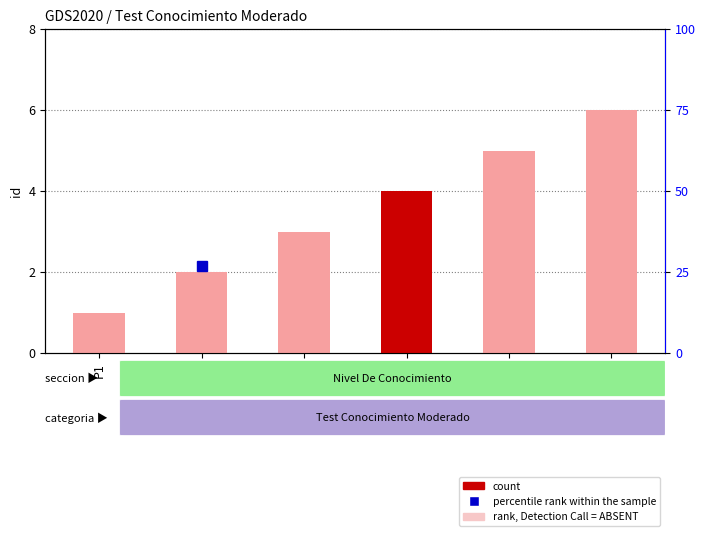

Which category has the lowest value across all series?

P1